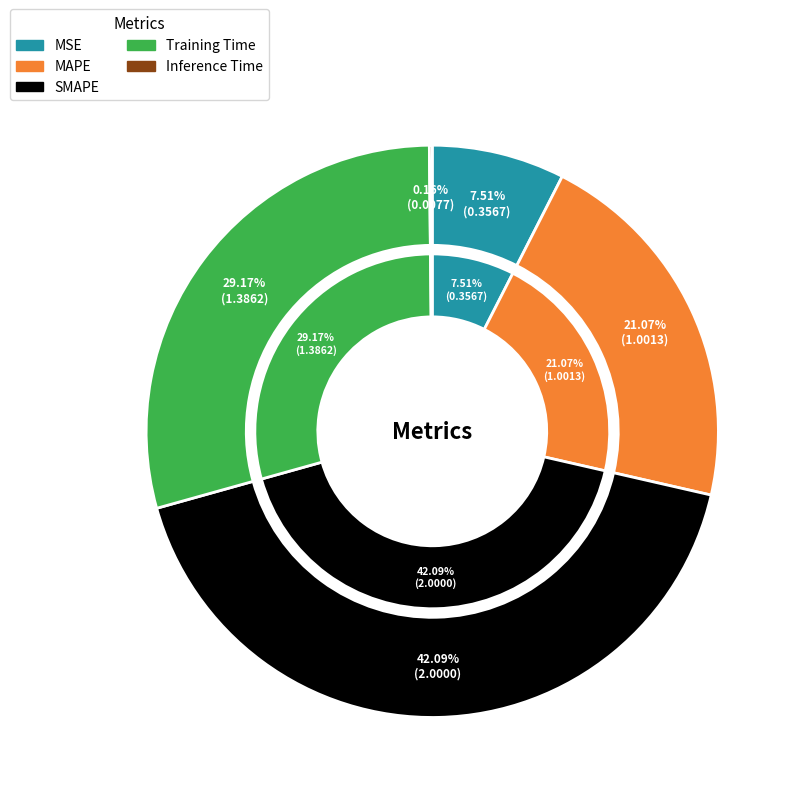

How many segments does this pie chart have?

5